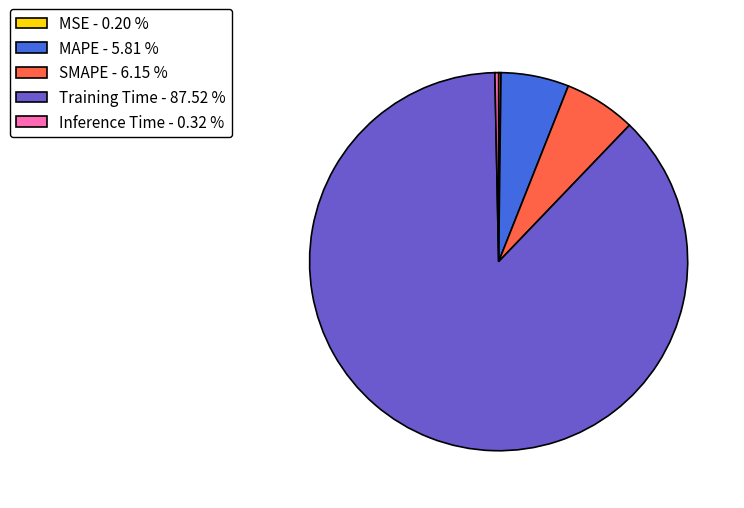

True or false: SMAPE accounts for 6% of the total.

True